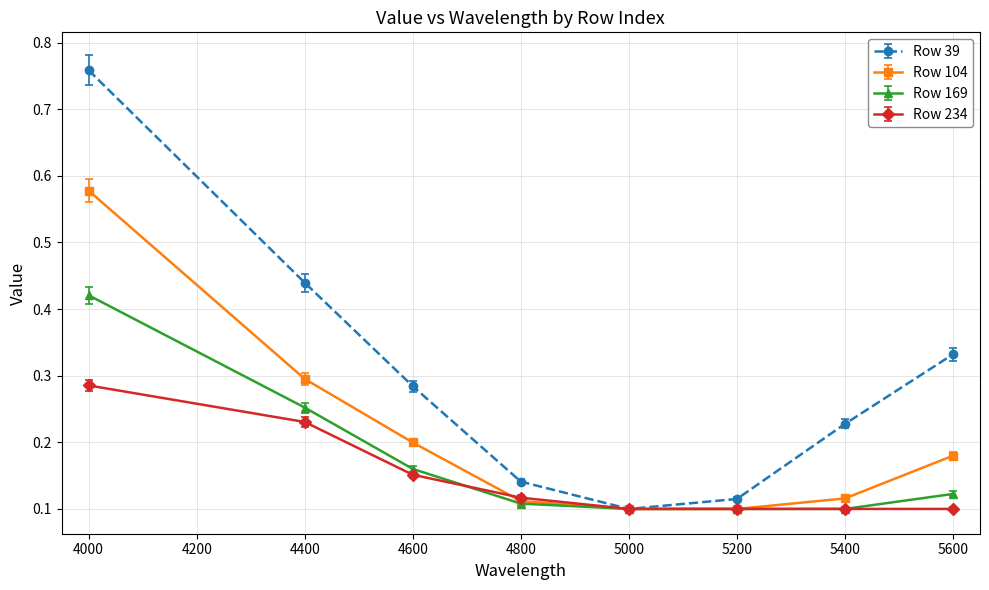

True or false: Row 169 has more than 2 interior local peaks.

False